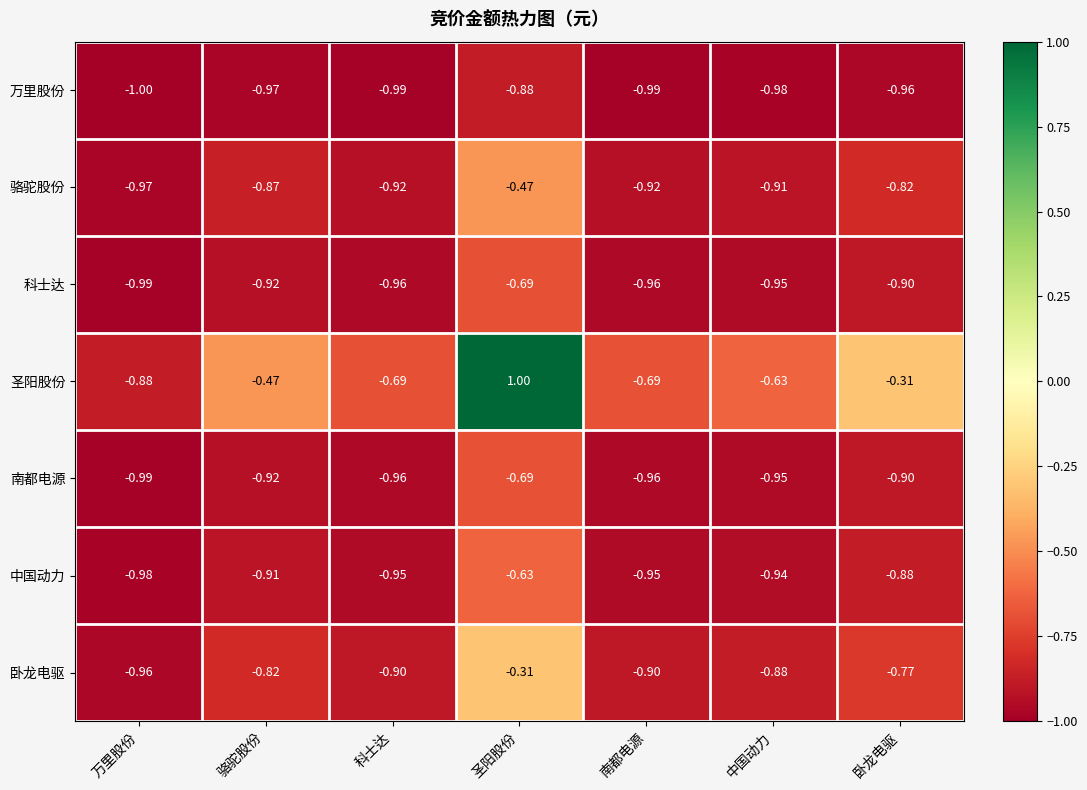

At which label is 中国动力 closest to 0?

圣阳股份